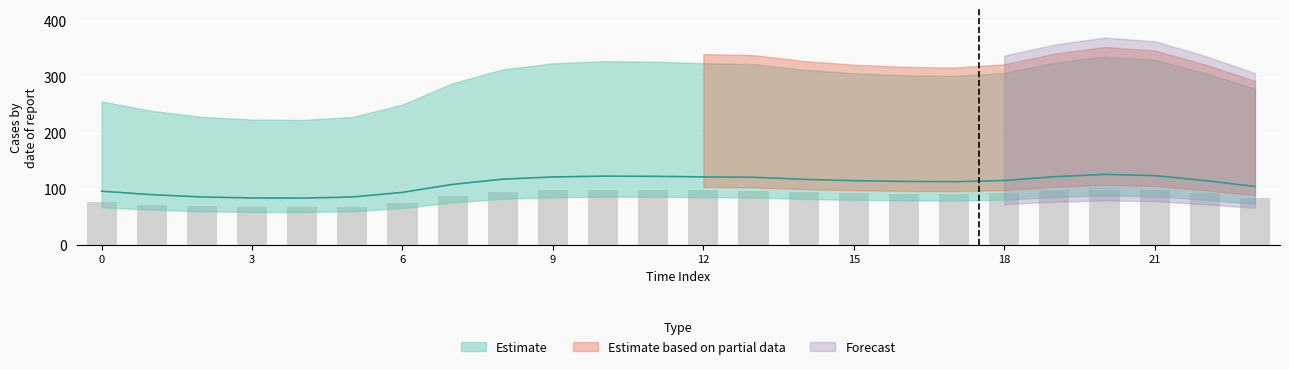

What is the spread (max minus min) of values at 23?

20.9